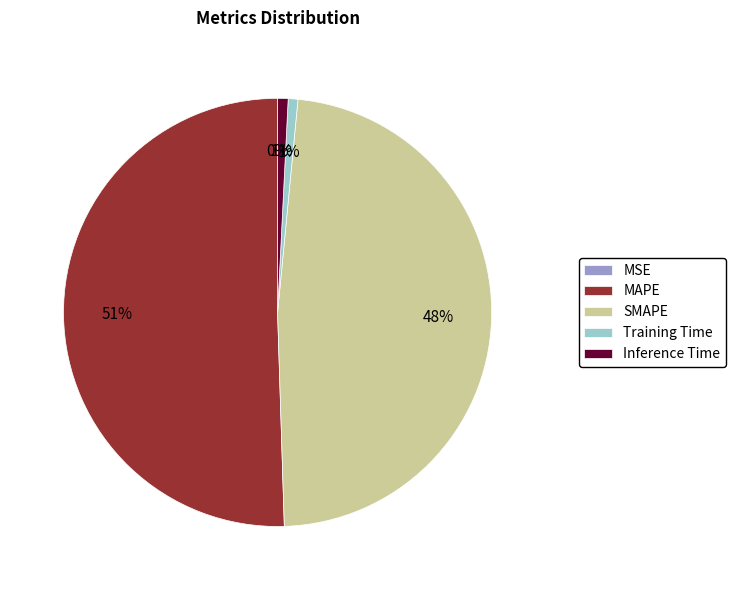

Between MAPE and SMAPE, which is larger?

MAPE